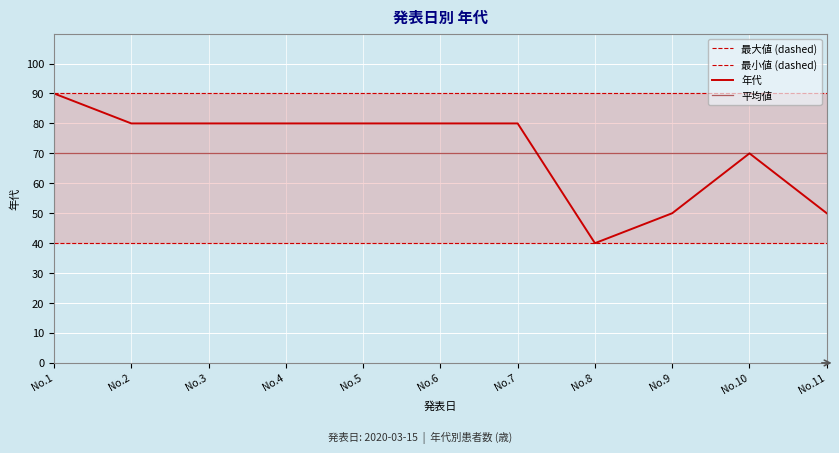

True or false: 年代 and 最大値 (dashed) cross at least once.

False